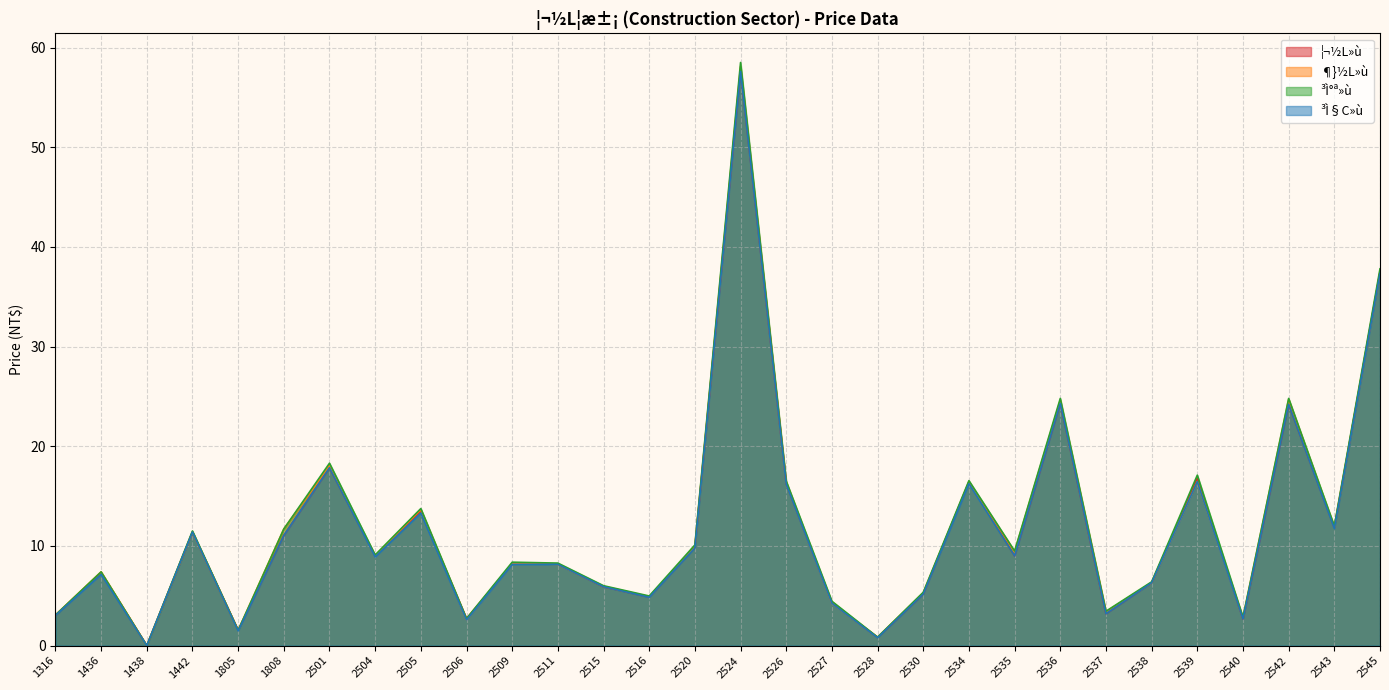

In ³Ì°ª»ù, how many points are higher than both neighbors (excluding endpoints)?

10